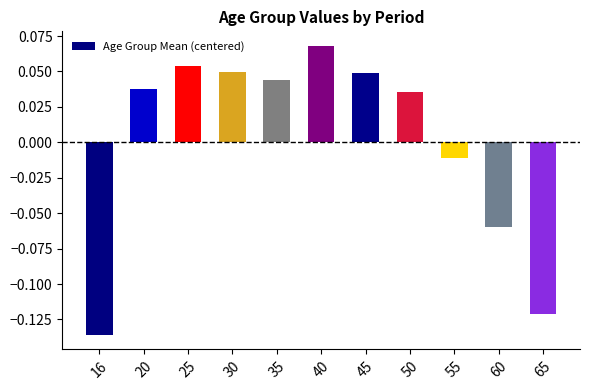

How many bars are there in total?

11